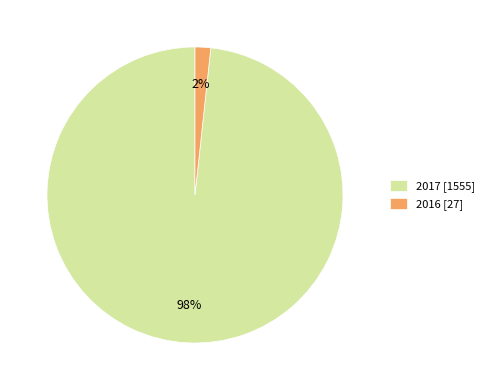

Rank the categories by value from lowest to highest.

2016, 2017